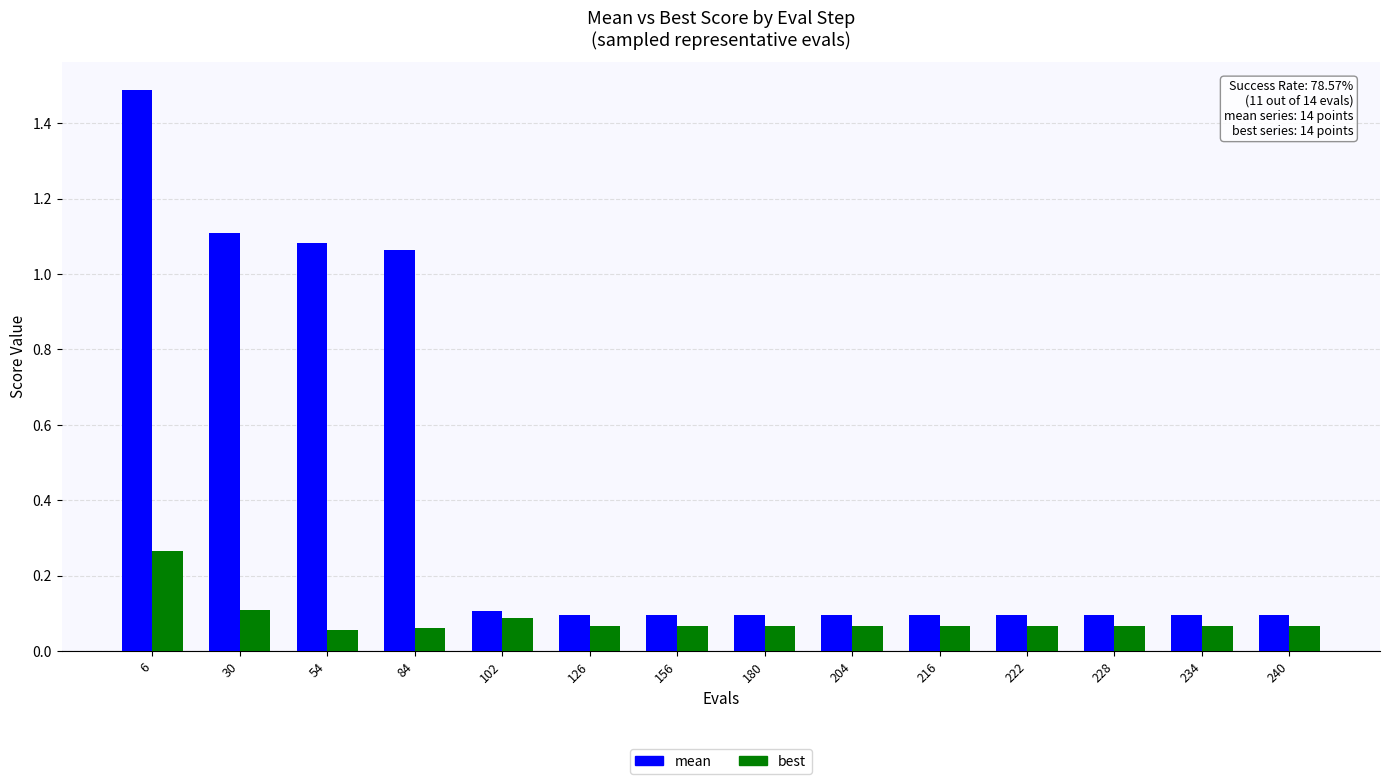

Which series changed the most between 6 and 126?

mean